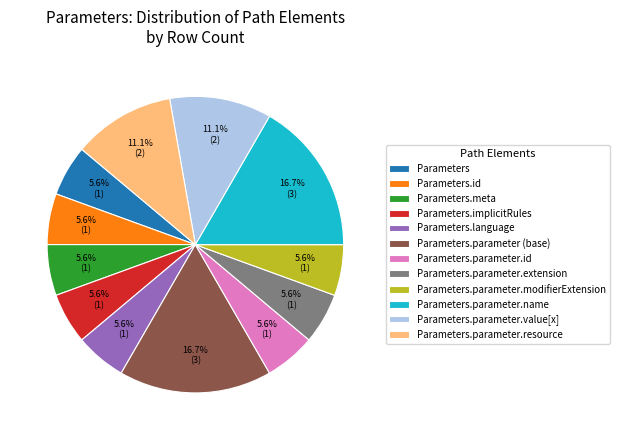

What is the ratio of the value at Parameters.id to the value at Parameters.parameter.name?

0.3